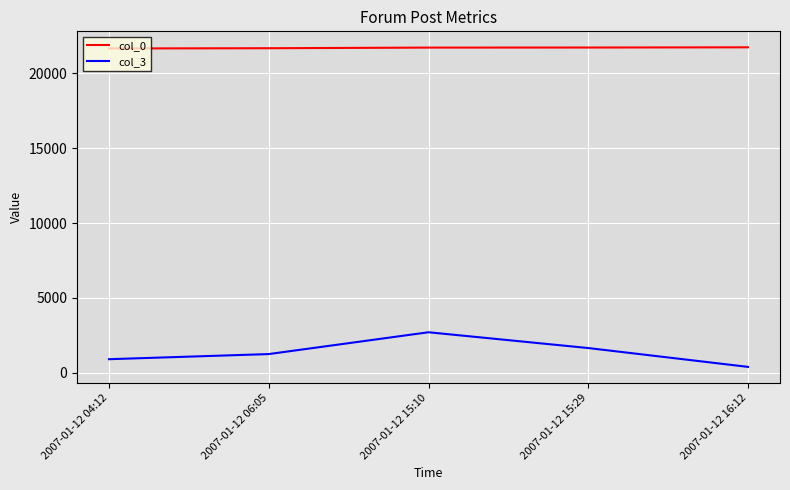

Is it true that col_3 equals 1234 at 2007-01-12 06:05?

True